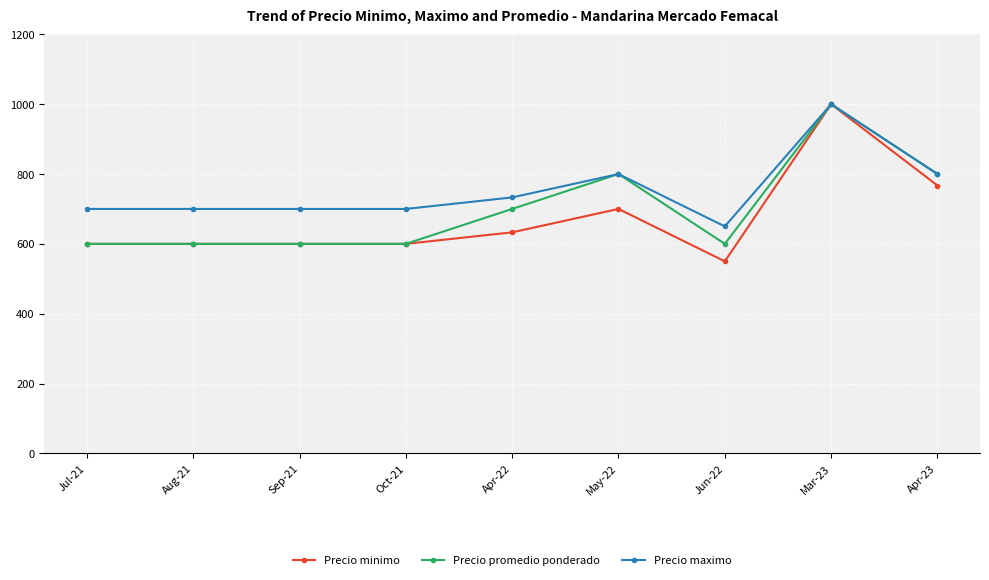

What are all the series names shown in the legend?

Precio minimo, Precio promedio ponderado, Precio maximo